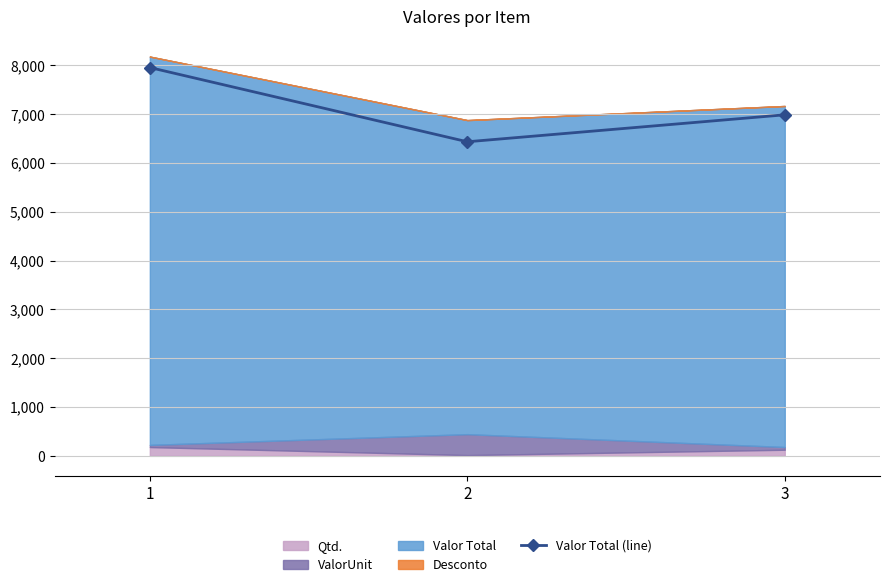

List the labels in order of value, smallest first.

2, 3, 1